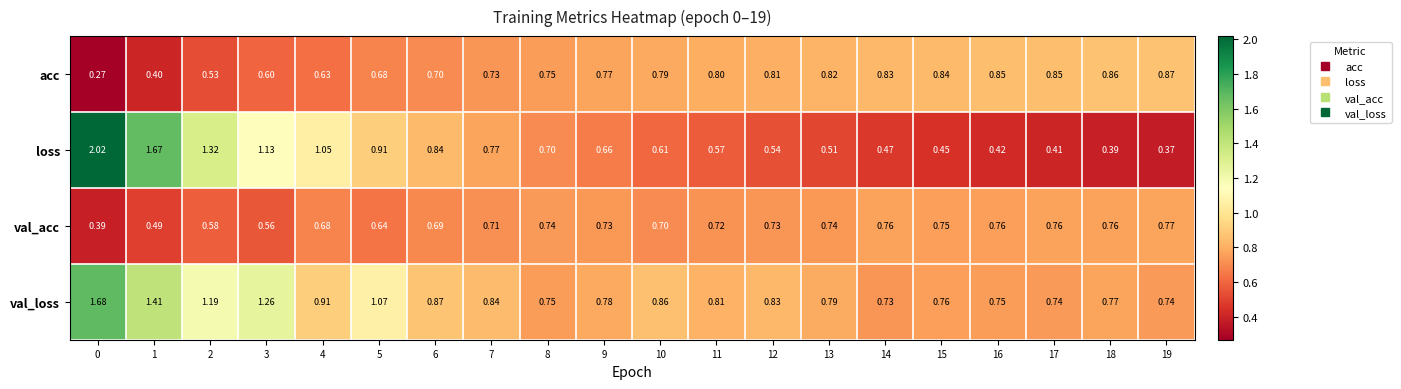

Which series changed the most between 11 and 12?

loss